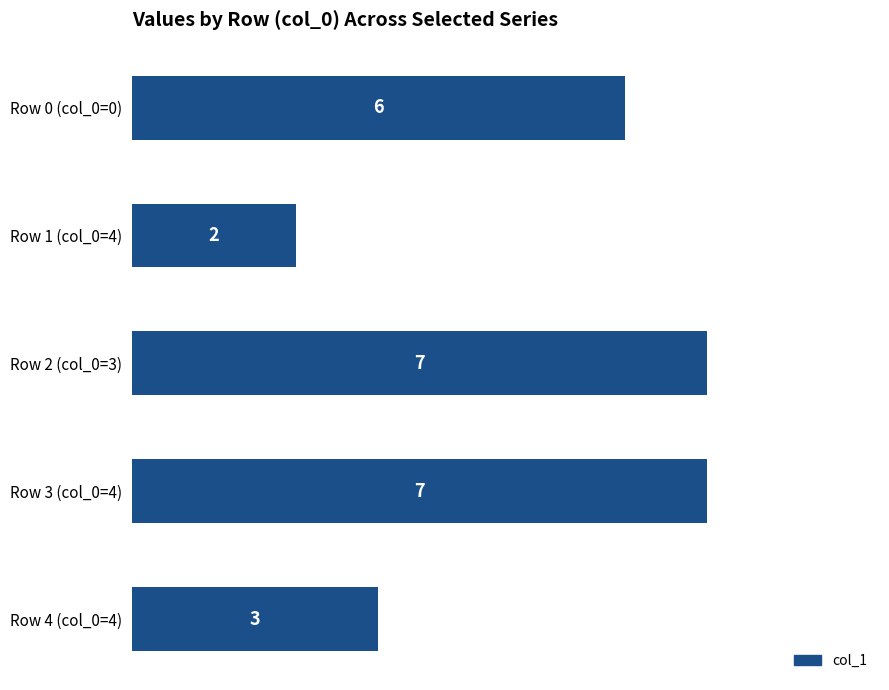

At which label is the value closest to 4?

Row 4 (col_0=4)